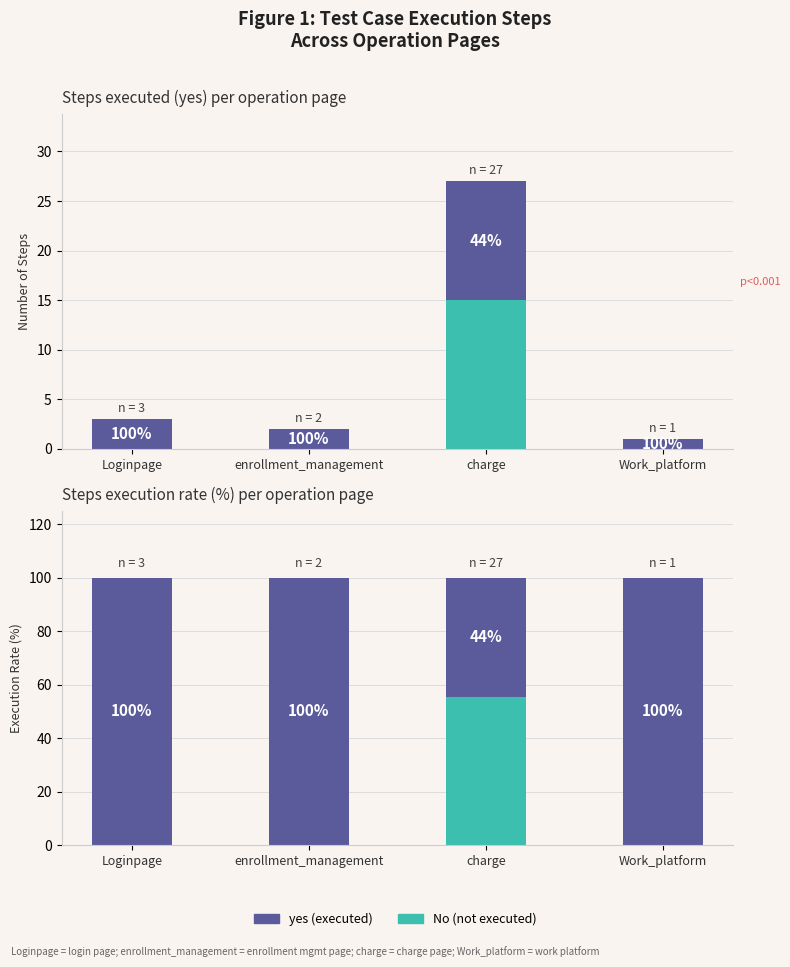

Reading left to right, extract all data points from this chart.

No: 0.0	0.0	55.6	0.0
yes: 100.0	100.0	44.4	100.0